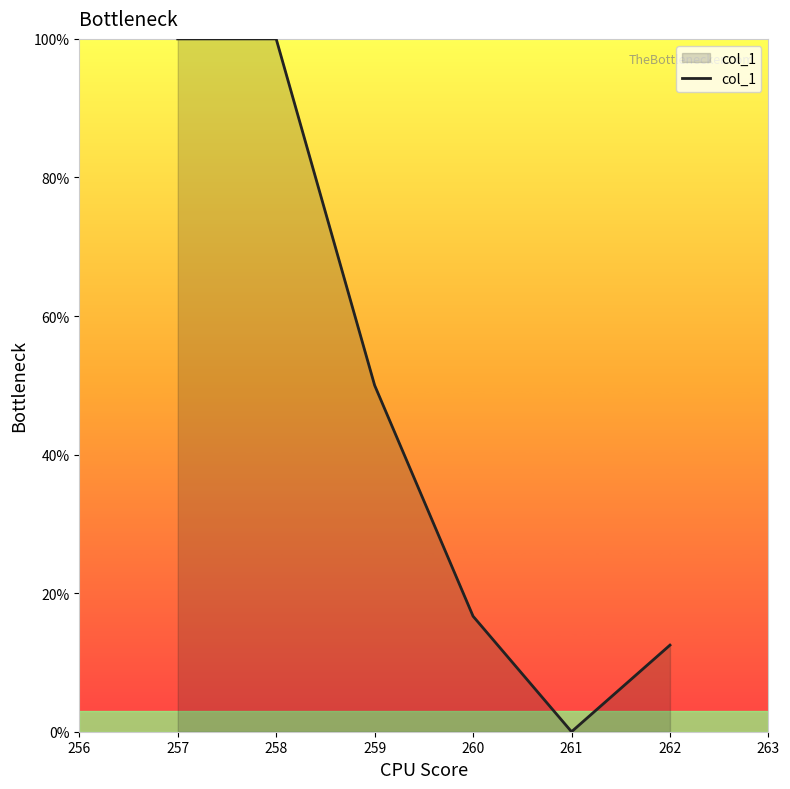

How many interior local valleys (lower than both neighbors) does the data have?

1